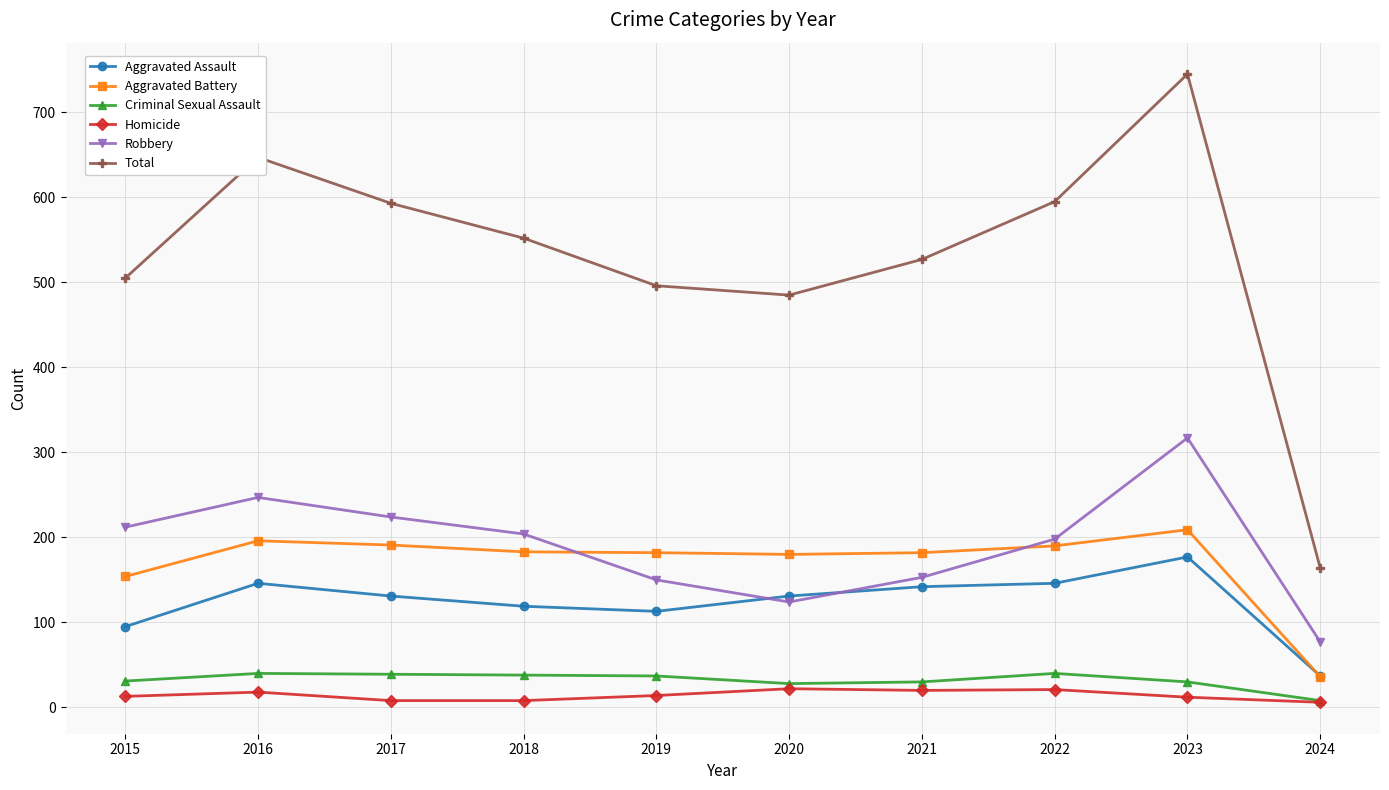

At how many categories does at least one series exceed 477?

9